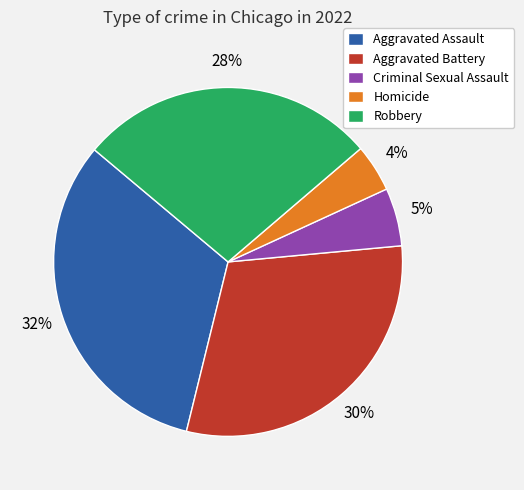

Which has a higher value, Aggravated Battery or Robbery?

Aggravated Battery